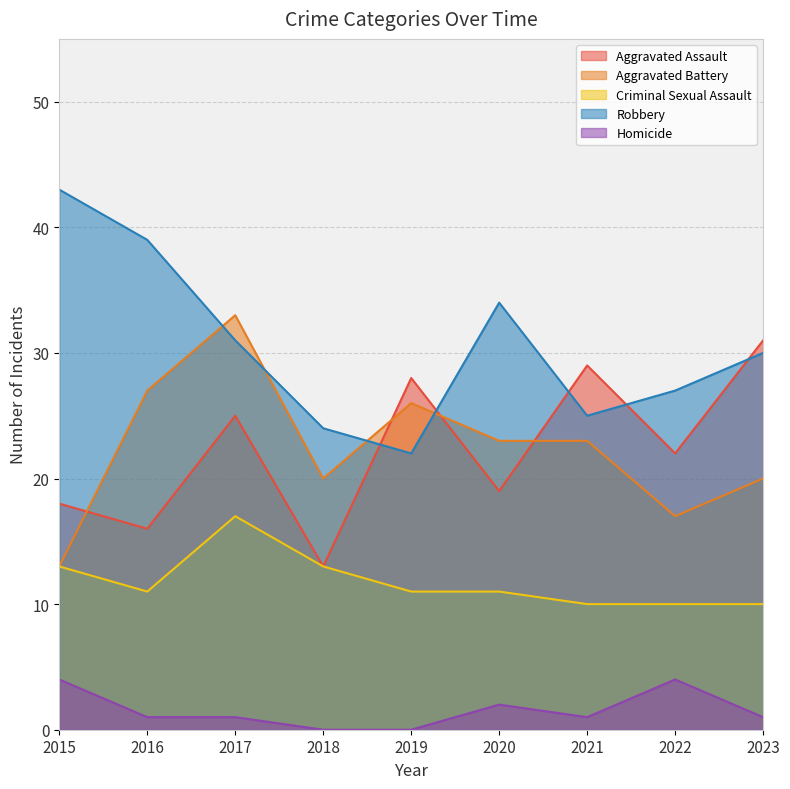

Rank the series at 2020 from lowest to highest value.

Homicide, Criminal Sexual Assault, Aggravated Assault, Aggravated Battery, Robbery